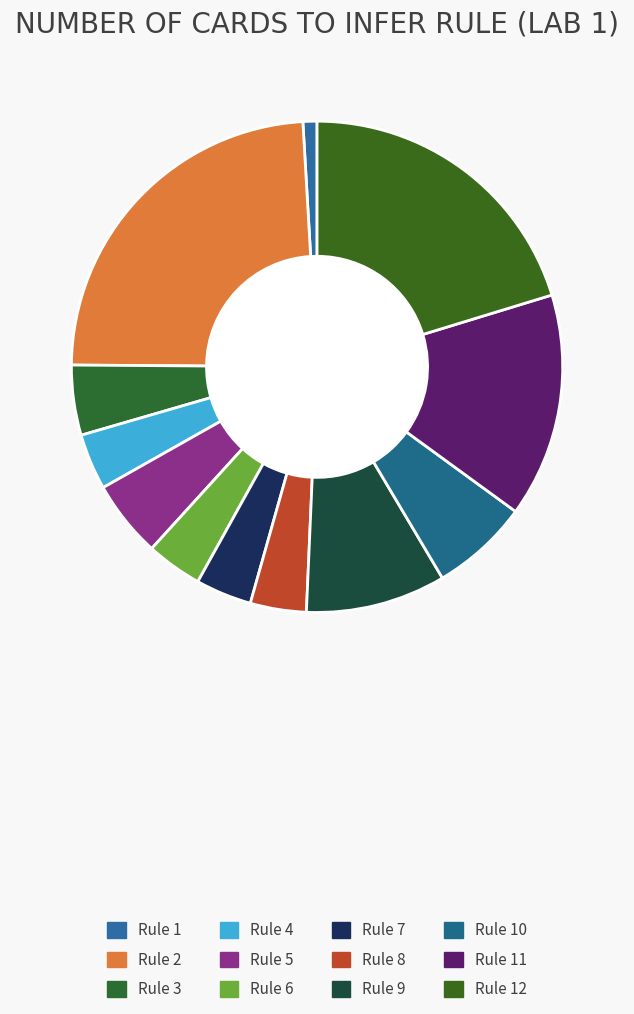

How many segments does this pie chart have?

12